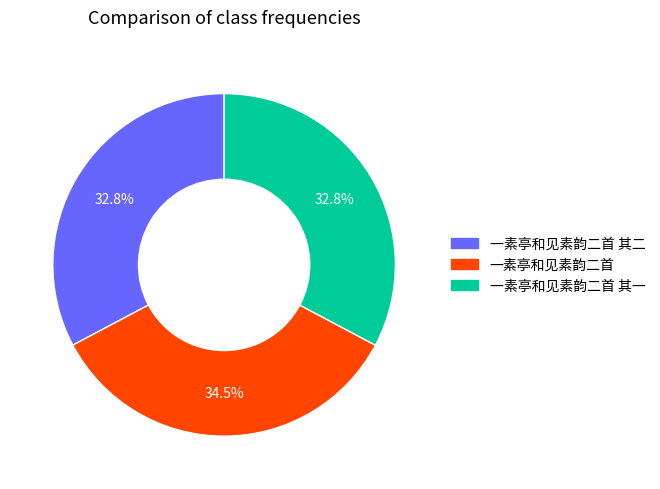

Does any single category account for the majority?

No